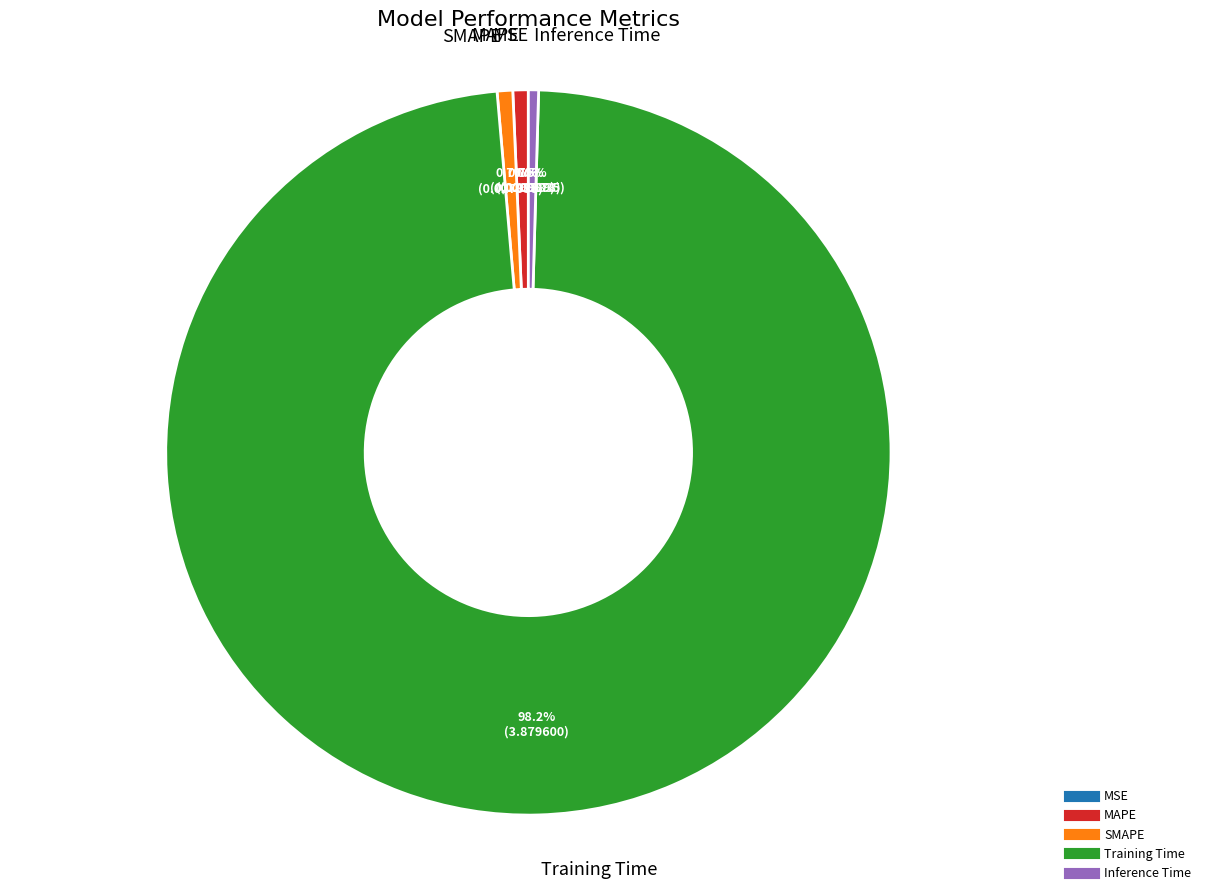

How much of the chart is everything except SMAPE?

99.3%